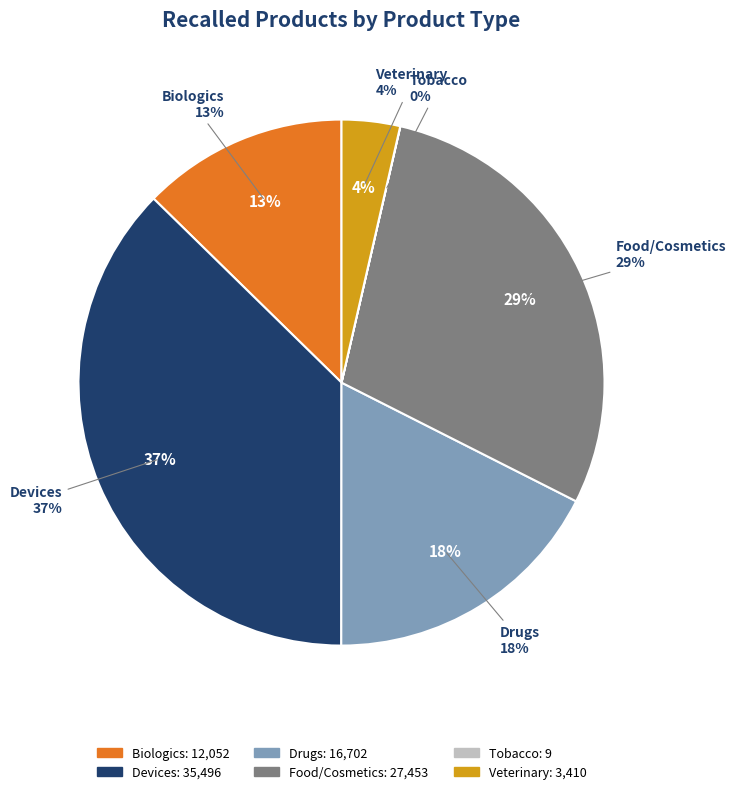

Does Food/Cosmetics account for over 50% of the chart?

No